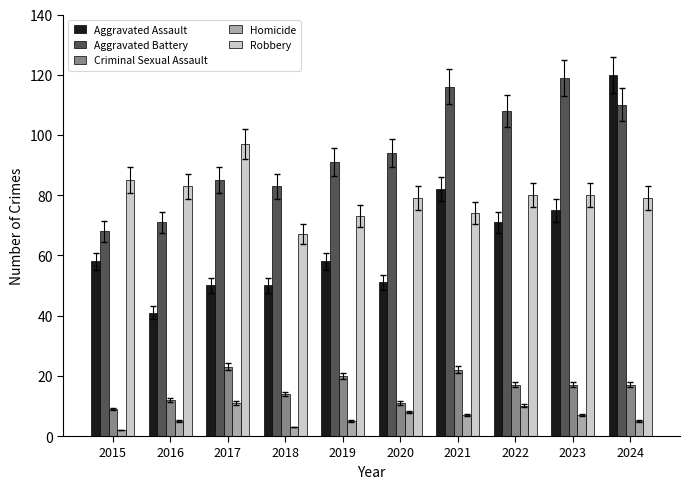

Rank the series at 2024 from highest to lowest value.

Aggravated Assault, Aggravated Battery, Robbery, Criminal Sexual Assault, Homicide